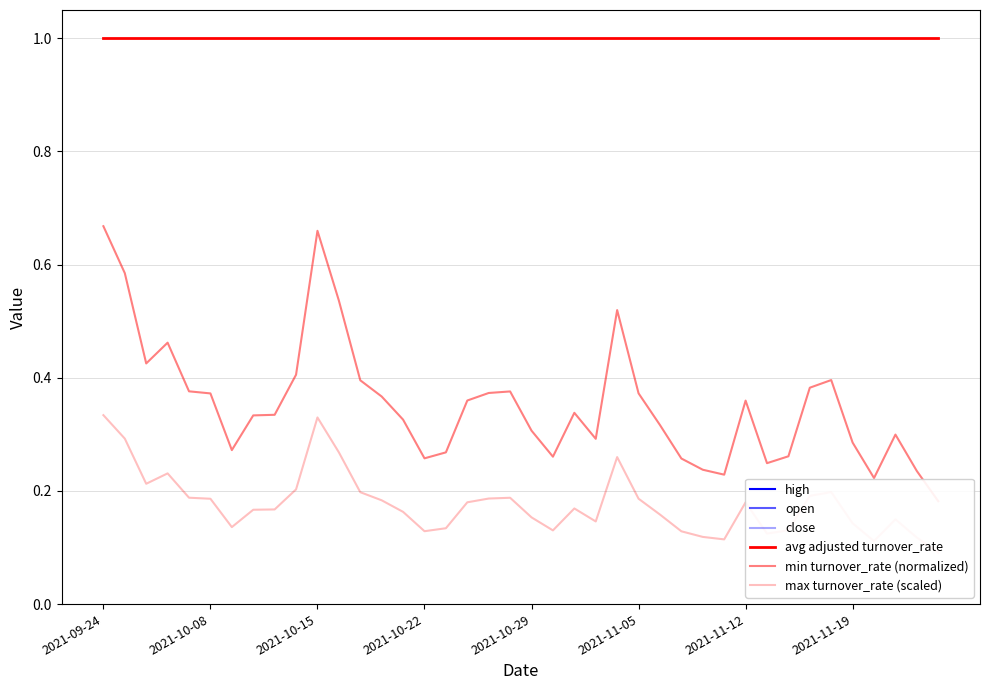

What is the highest value of the min turnover_rate (normalized) series?

0.7